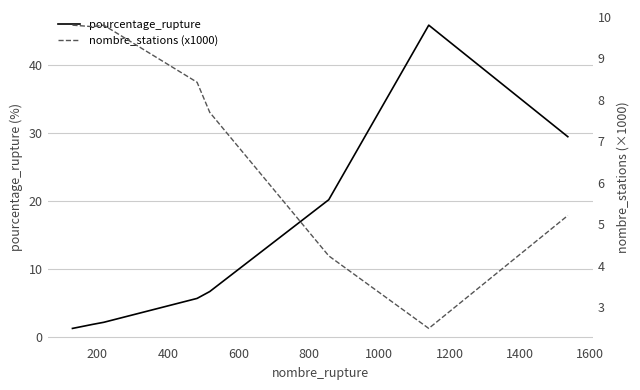

At how many categories does at least one series exceed 14?

3